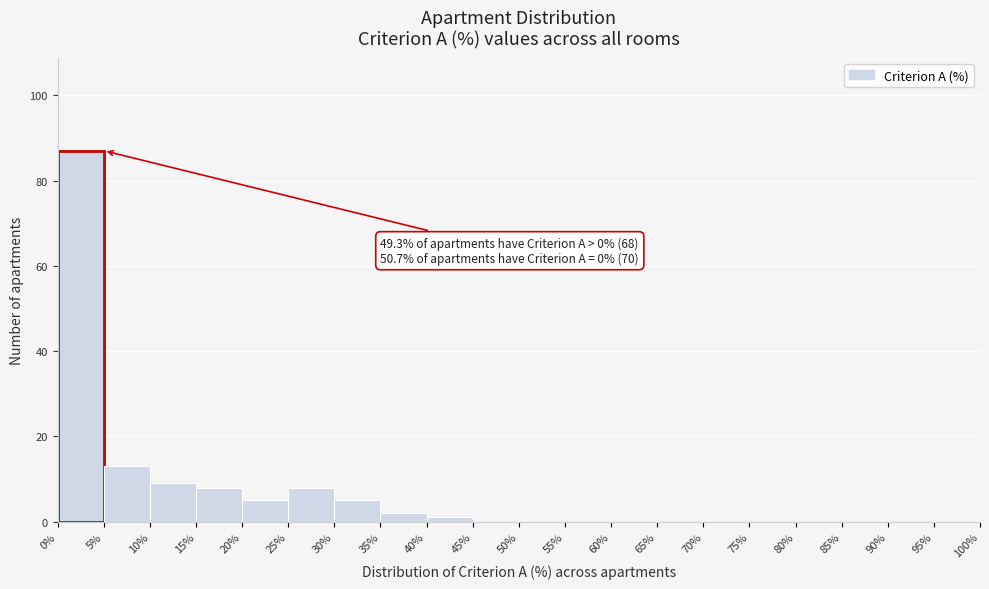

Which range on the x-axis has the tallest bar?

0% to 5%